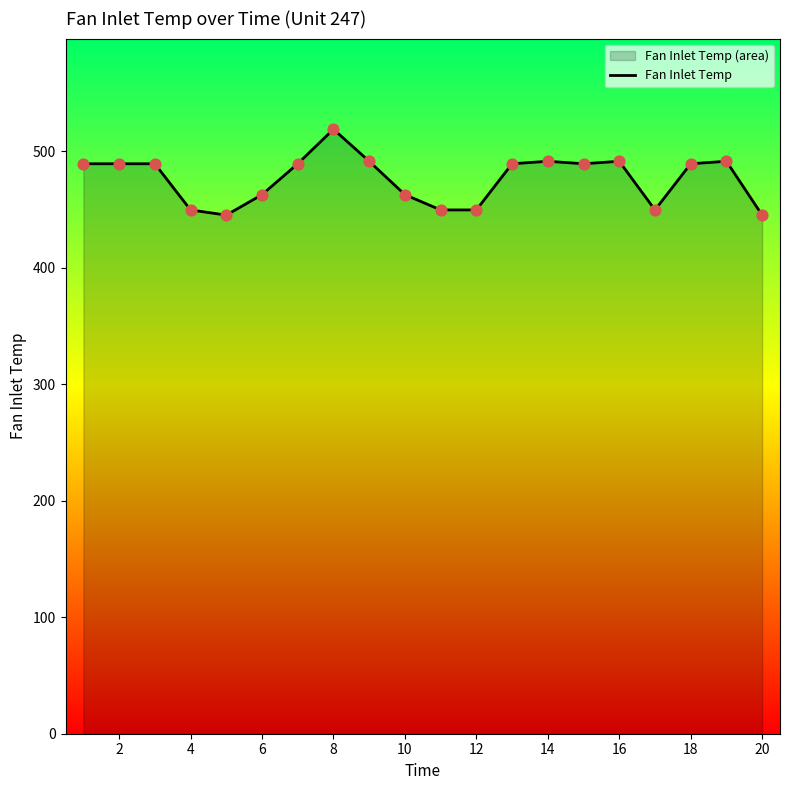

What is the minimum value shown in the chart?

445.0